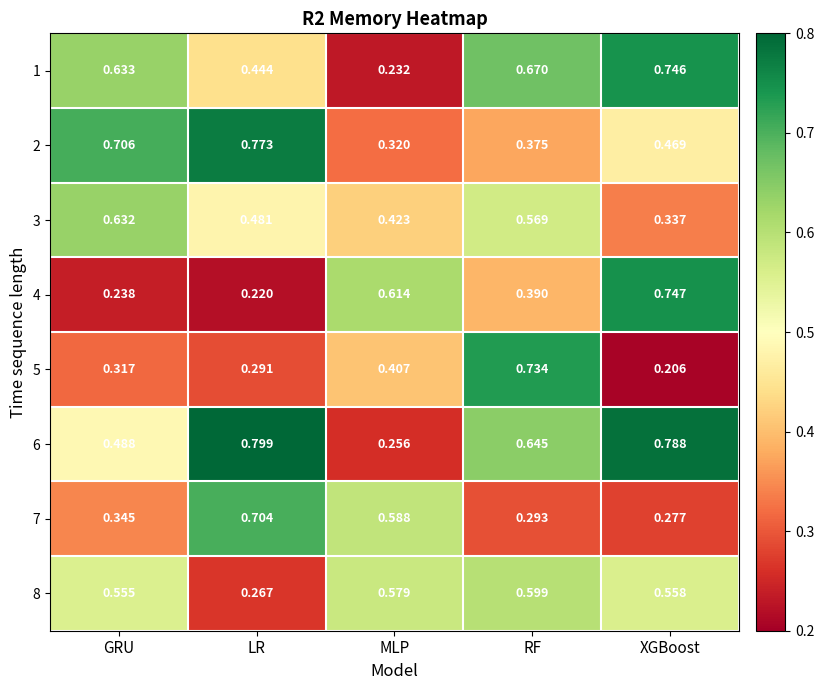

At which category is the sum across all series the highest?

RF